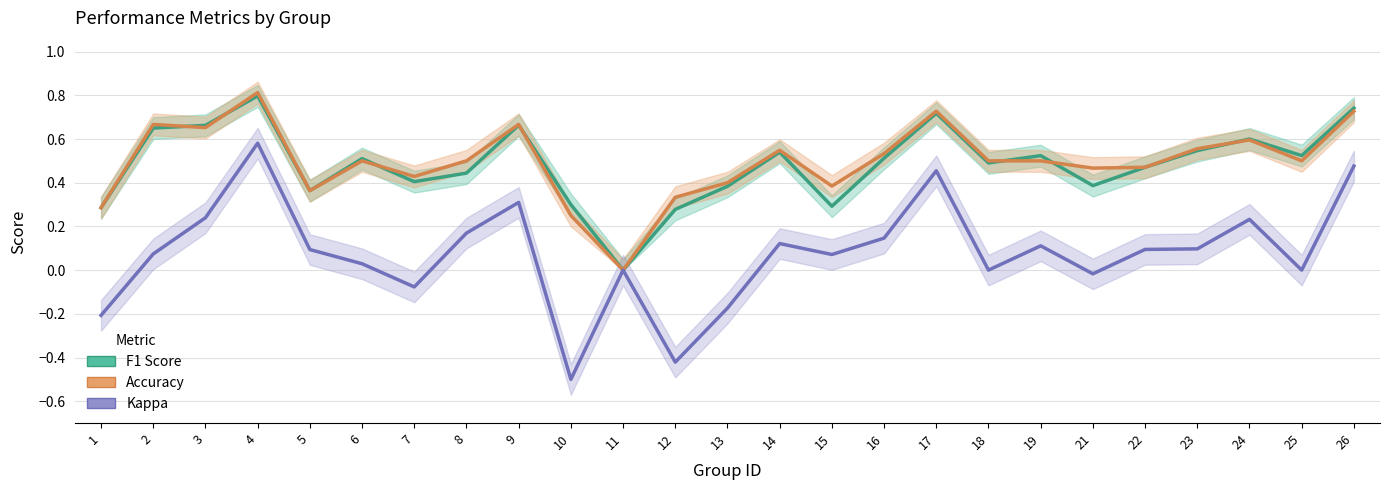

Rank the series by their maximum value, from highest to lowest.

Accuracy, F1 Score, Kappa